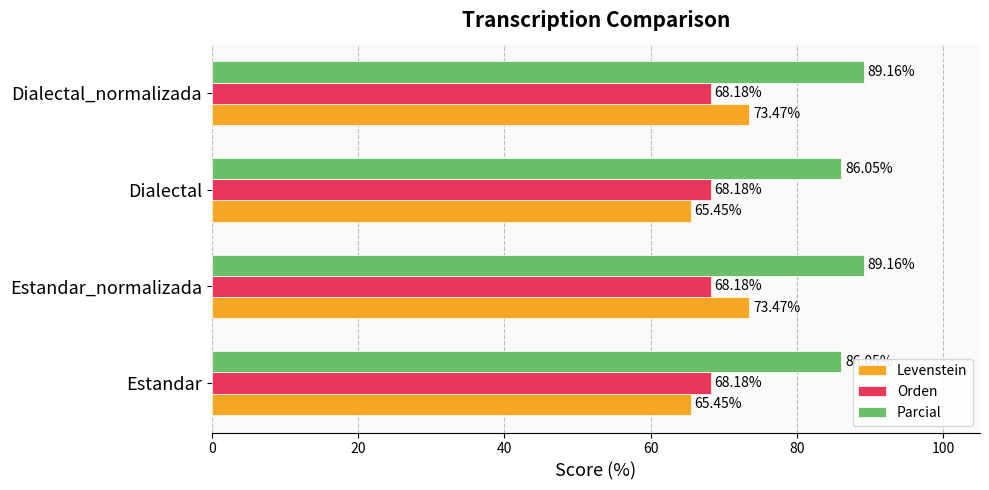

What is the spread (max minus min) of values at Estandar?

20.6